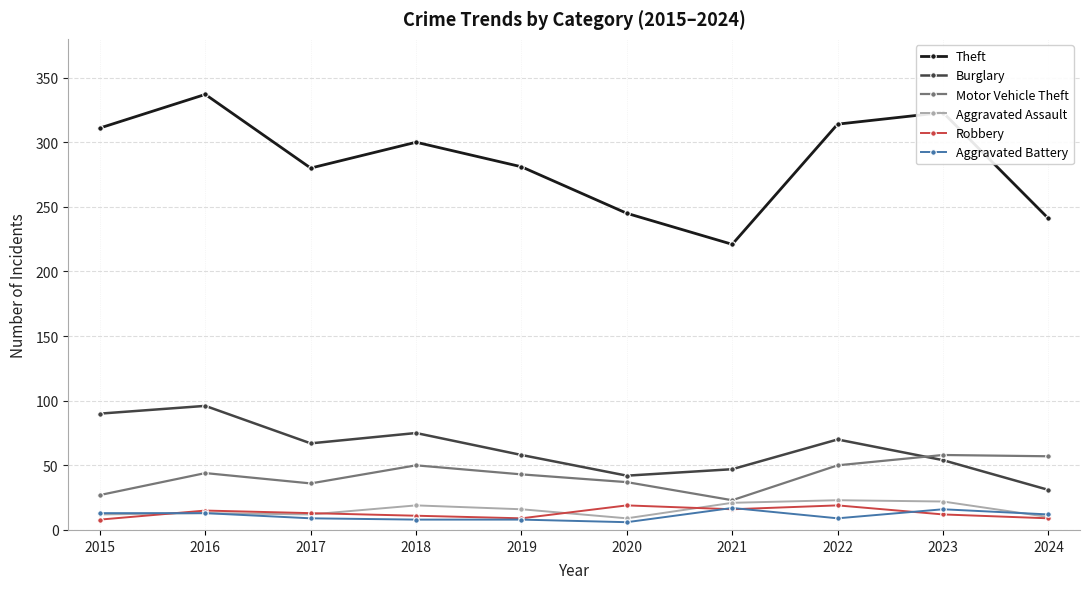

Which series has the largest total across all categories?

Theft